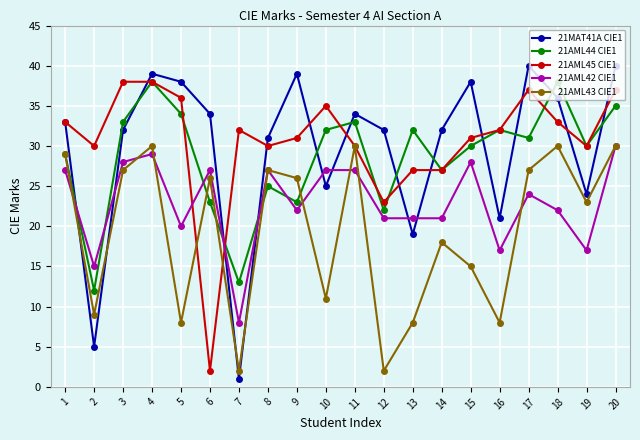

Reading left to right, what are all the values shown in this chart?

21MAT41A CIE1: 33	5	32	39	38	34	1	31	39	25	34	32	19	32	38	21	40	36	24	40
21AML44 CIE1: 29	12	33	38	34	23	13	25	23	32	33	22	32	27	30	32	31	38	30	35
21AML45 CIE1: 33	30	38	38	36	2	32	30	31	35	30	23	27	27	31	32	37	33	30	37
21AML42 CIE1: 27	15	28	29	20	27	8	27	22	27	27	21	21	21	28	17	24	22	17	30
21AML43 CIE1: 29	9	27	30	8	26	2	27	26	11	30	2	8	18	15	8	27	30	23	30